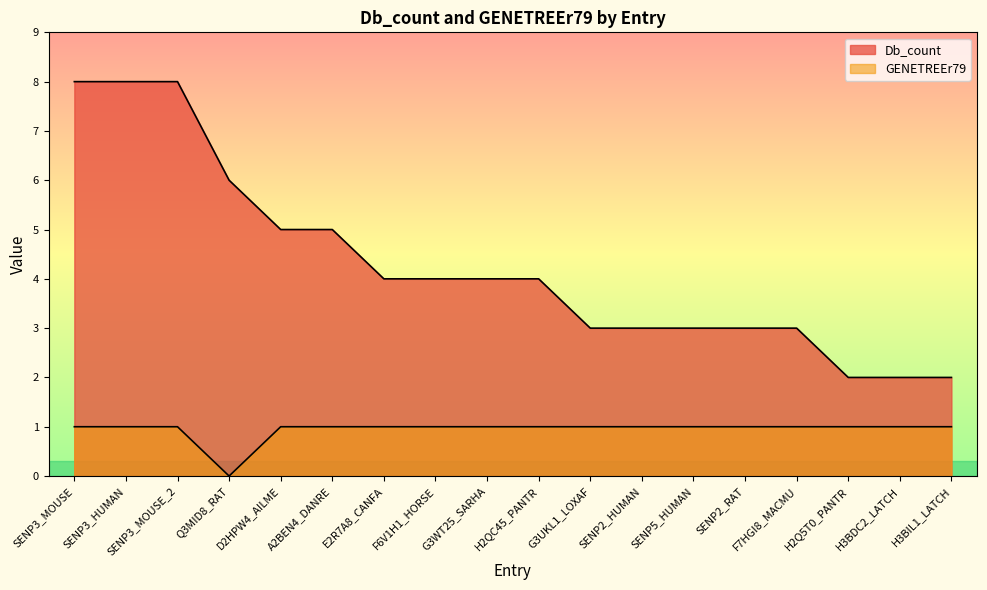

What are all the series names shown in the legend?

Db_count, GENETREEr79